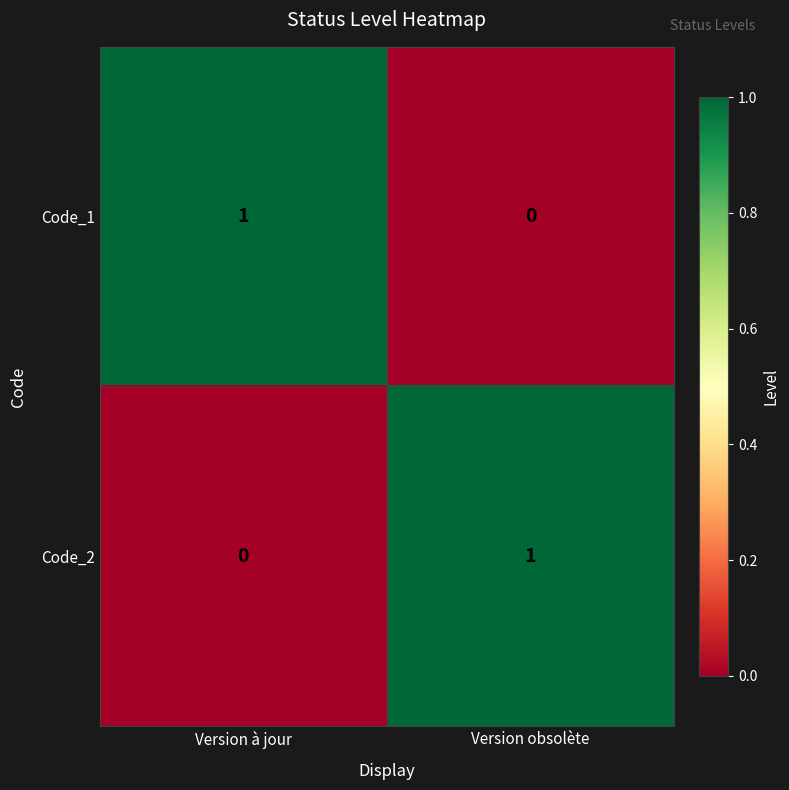

List the labels in order of Code_2 value, largest first.

Version obsolète, Version à jour